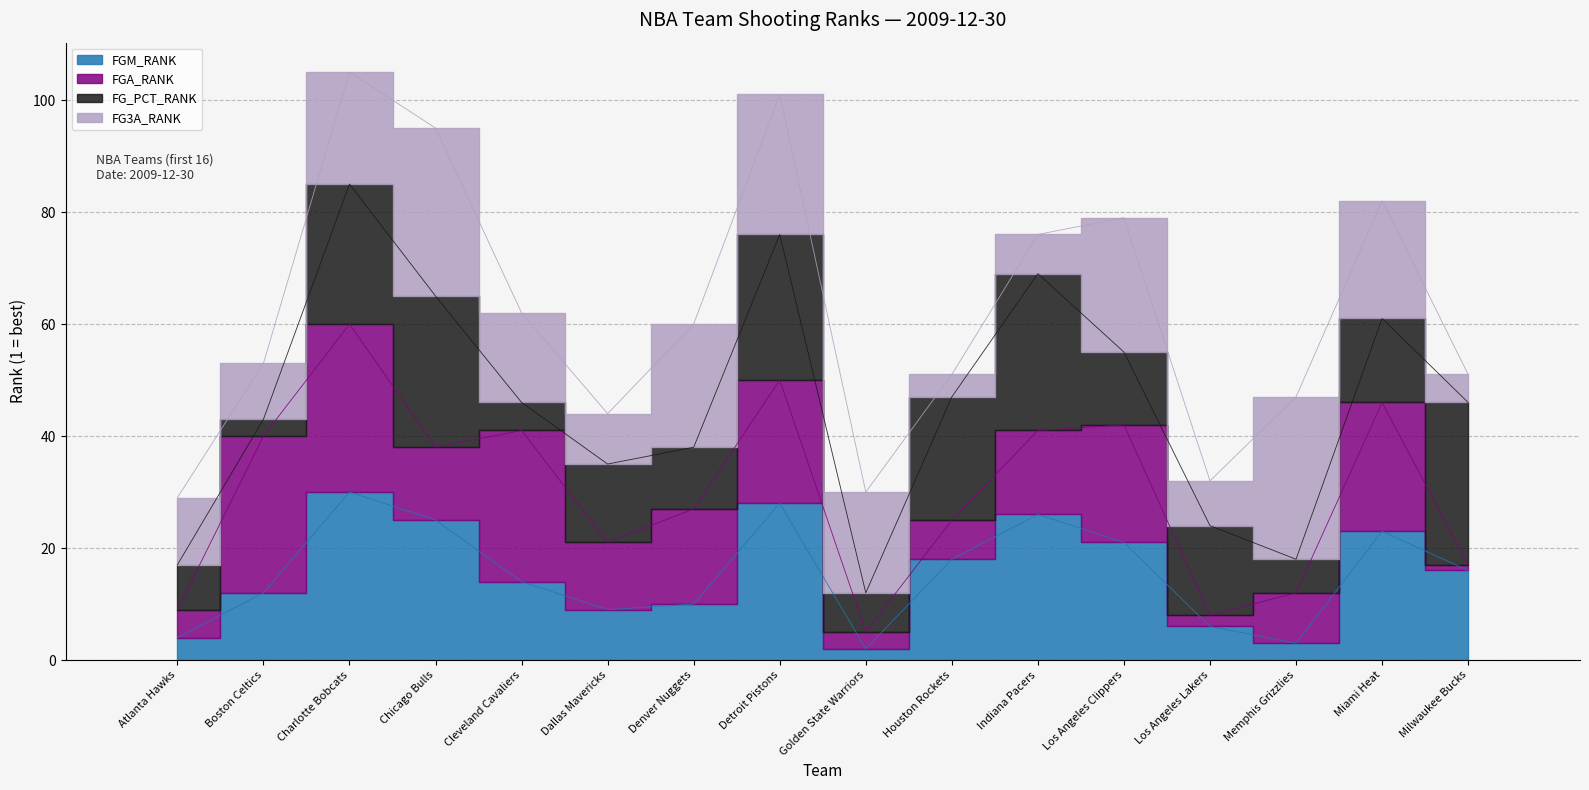

Read the FGM_RANK value at Boston Celtics, to the nearest 5.

10